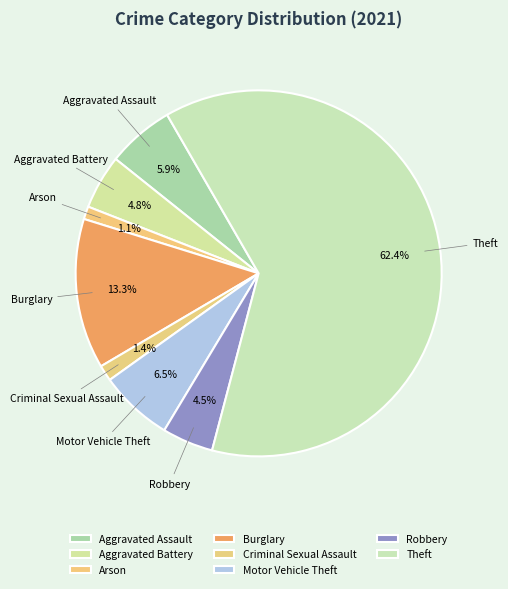

What percentage do Theft and Aggravated Assault together represent?

68.4%